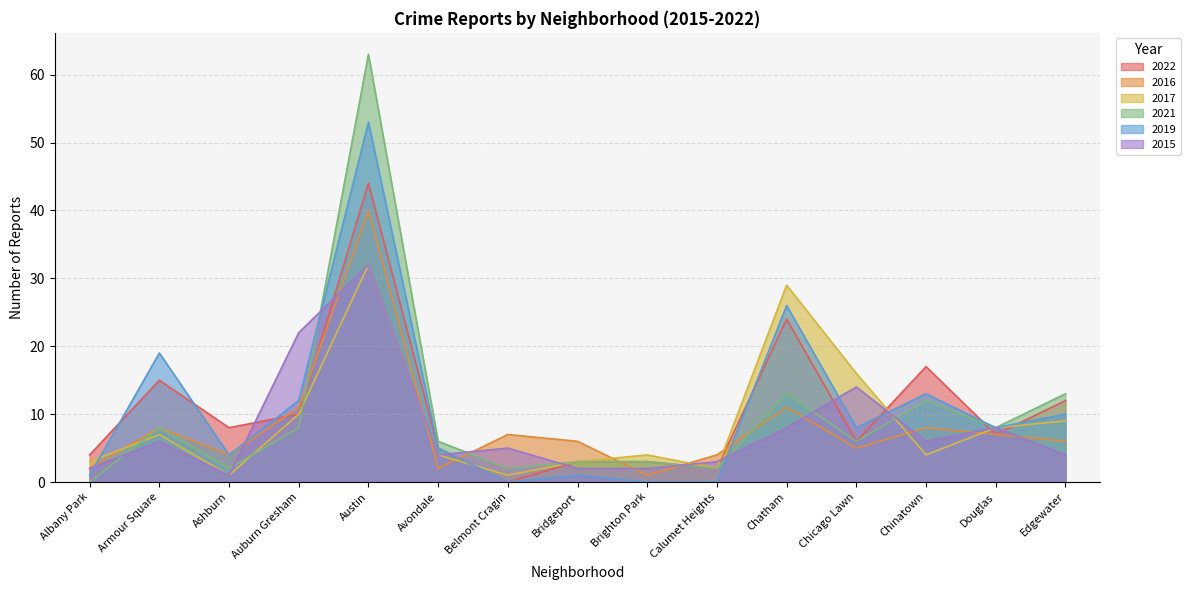

What is the difference between the second highest and second lowest values in the 2019 series?

26